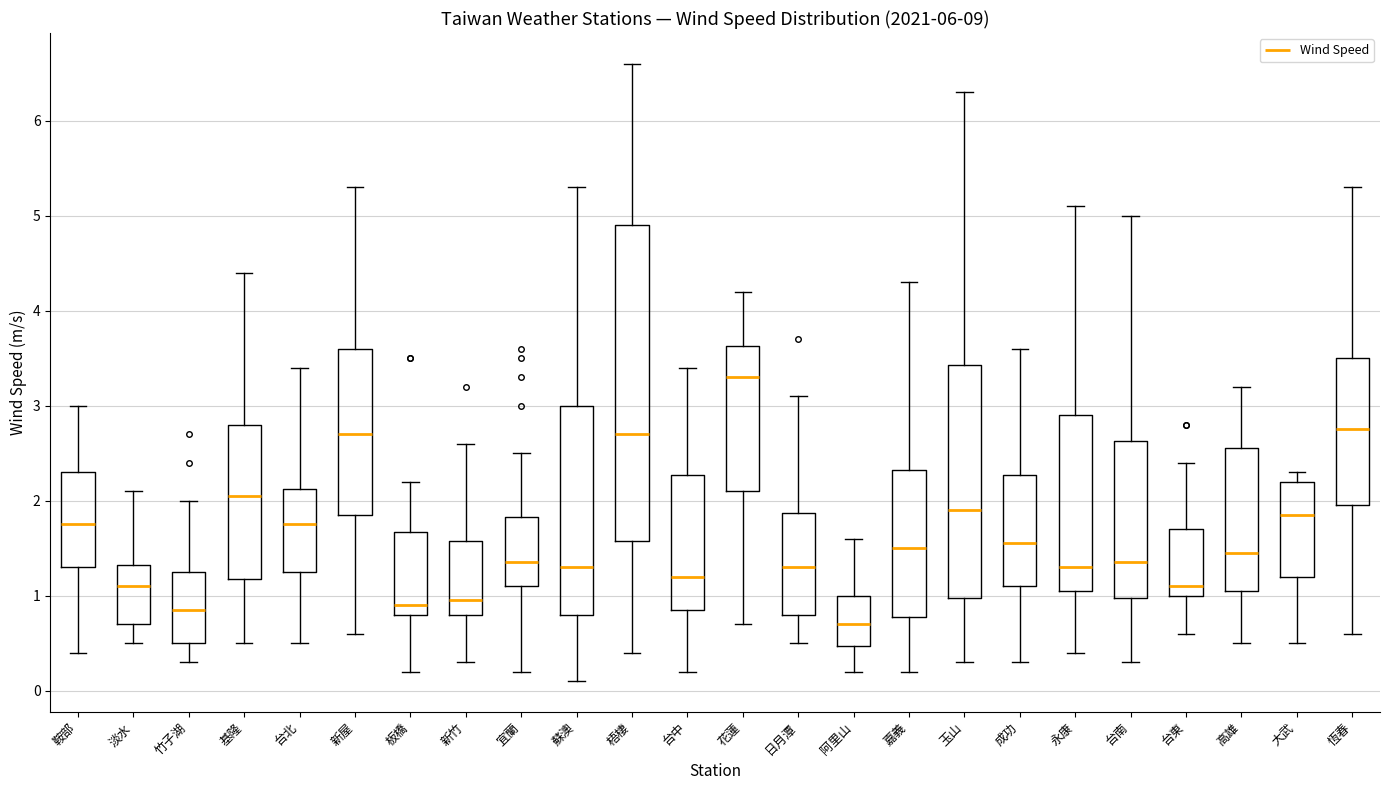

Reading left to right, transcribe this box plot: for each box, give where its median line is, the range the box spans, and where its two whiskers end, as read against the y-axis. The values are not printed on the chart, so give them approximately, as read against the axis.

鞍部: median 1.8, box 1.3 to 2.3, whiskers 0.4 to 3.0
淡水: median 1.1, box 0.7 to 1.3, whiskers 0.5 to 2.1
竹子湖: median 0.9, box 0.5 to 1.3, whiskers 0.3 to 2.0
基隆: median 2.1, box 1.2 to 2.8, whiskers 0.5 to 4.4
台北: median 1.8, box 1.3 to 2.1, whiskers 0.5 to 3.4
新屋: median 2.7, box 1.9 to 3.6, whiskers 0.6 to 5.3
板橋: median 0.9, box 0.8 to 1.7, whiskers 0.2 to 2.2
新竹: median 1.0, box 0.8 to 1.6, whiskers 0.3 to 2.6
宜蘭: median 1.4, box 1.1 to 1.8, whiskers 0.2 to 2.5
蘇澳: median 1.3, box 0.8 to 3.0, whiskers 0.1 to 5.3
梧棲: median 2.7, box 1.6 to 4.9, whiskers 0.4 to 6.6
台中: median 1.2, box 0.9 to 2.3, whiskers 0.2 to 3.4
花蓮: median 3.3, box 2.1 to 3.6, whiskers 0.7 to 4.2
日月潭: median 1.3, box 0.8 to 1.9, whiskers 0.5 to 3.1
阿里山: median 0.7, box 0.5 to 1.0, whiskers 0.2 to 1.6
嘉義: median 1.5, box 0.8 to 2.3, whiskers 0.2 to 4.3
玉山: median 1.9, box 1.0 to 3.4, whiskers 0.3 to 6.3
成功: median 1.6, box 1.1 to 2.3, whiskers 0.3 to 3.6
永康: median 1.3, box 1.1 to 2.9, whiskers 0.4 to 5.1
台南: median 1.4, box 1.0 to 2.6, whiskers 0.3 to 5.0
台東: median 1.1, box 1.0 to 1.7, whiskers 0.6 to 2.4
高雄: median 1.5, box 1.1 to 2.6, whiskers 0.5 to 3.2
大武: median 1.9, box 1.2 to 2.2, whiskers 0.5 to 2.3
恆春: median 2.8, box 2.0 to 3.5, whiskers 0.6 to 5.3